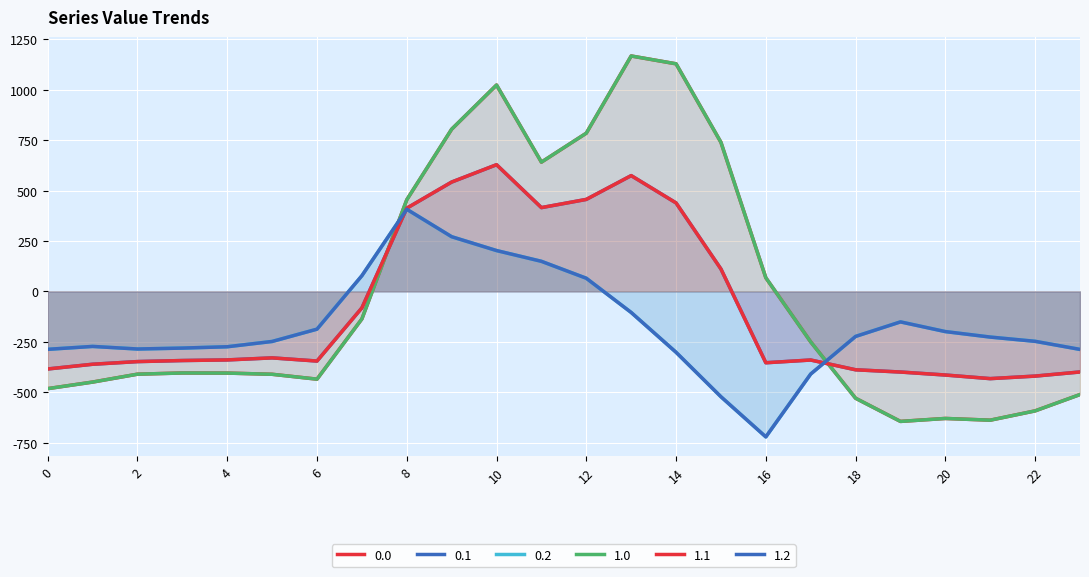

Reading right to left, list all the values displayed in this chart.

0.0: -511.3	-592.3	-638.4	-629.9	-644.5	-529.6	-250.3	67.6	739.0	1128.3	1167.2	784.4	640.9	1023.2	804.0	454.2	-136.4	-435.0	-410.8	-404.9	-404.4	-410.3	-449.5	-482.0
0.1: -399.4	-419.9	-432.4	-414.5	-399.7	-388.5	-340.1	-353.7	111.1	438.6	574.0	456.1	415.4	628.1	542.1	412.6	-81.6	-345.2	-329.5	-339.6	-342.7	-347.9	-361.1	-384.6
0.2: -287.5	-247.4	-226.4	-199.2	-151.1	-223.1	-409.5	-721.2	-522.2	-301.9	-104.4	65.2	149.1	202.5	271.1	407.2	77.9	-187.1	-248.1	-274.4	-281.0	-285.5	-272.7	-287.1
1.0: -511.3	-592.3	-638.4	-629.9	-644.5	-529.6	-250.3	67.6	739.0	1128.3	1167.2	784.4	640.9	1023.2	804.0	454.2	-136.4	-435.0	-410.8	-404.9	-404.4	-410.3	-449.5	-482.0
1.1: -399.4	-419.9	-432.4	-414.5	-399.7	-388.5	-340.1	-353.7	111.1	438.6	574.0	456.1	415.4	628.1	542.1	412.6	-81.6	-345.2	-329.5	-339.6	-342.7	-347.9	-361.1	-384.6
1.2: -287.5	-247.4	-226.4	-199.2	-151.1	-223.1	-409.5	-721.2	-522.2	-301.9	-104.4	65.2	149.1	202.5	271.1	407.2	77.9	-187.1	-248.1	-274.4	-281.0	-285.5	-272.7	-287.1